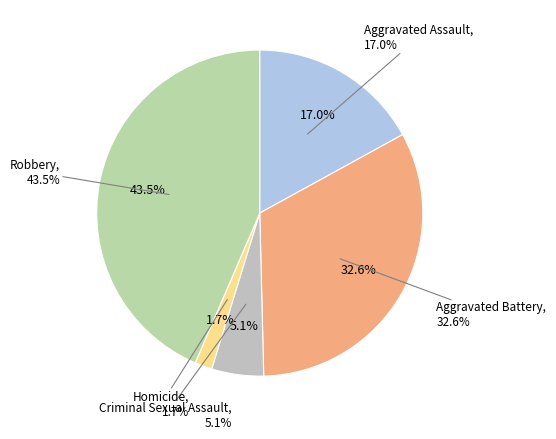

Rank the categories by value from highest to lowest.

Robbery, Aggravated Battery, Aggravated Assault, Criminal Sexual Assault, Homicide